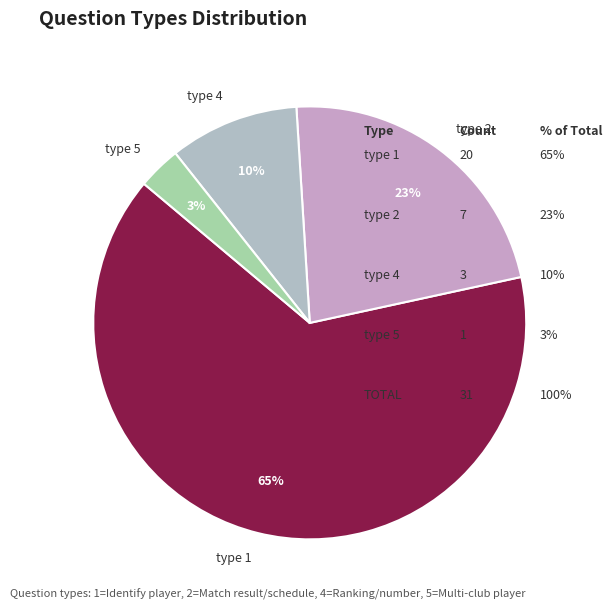

Is it true that type 5 is 3% of the pie?

True